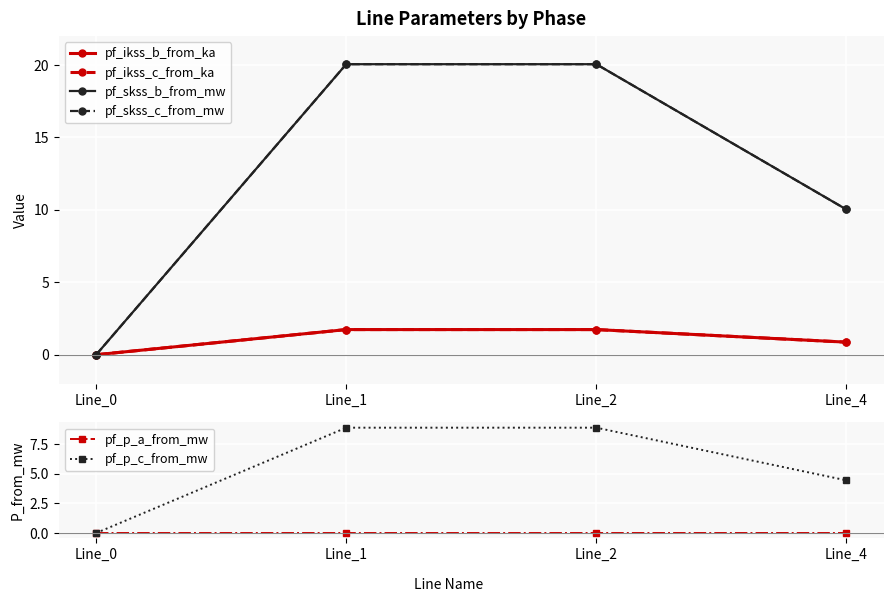

What is the average value of the pf_ikss_c_from_ka series?

1.1